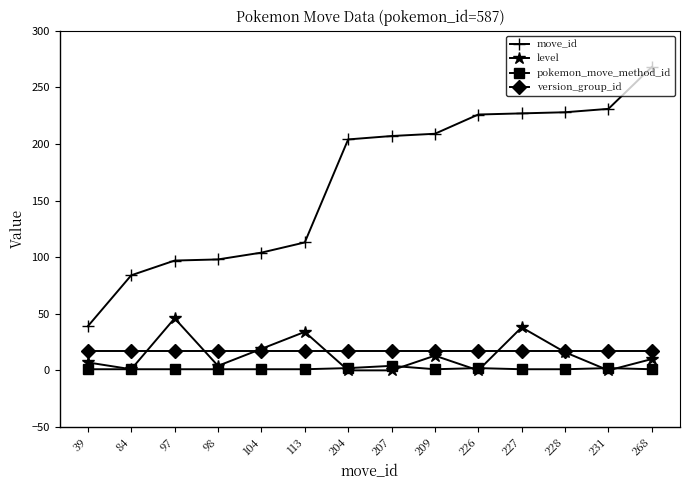

At which category does the chart reach its peak across all series?

268